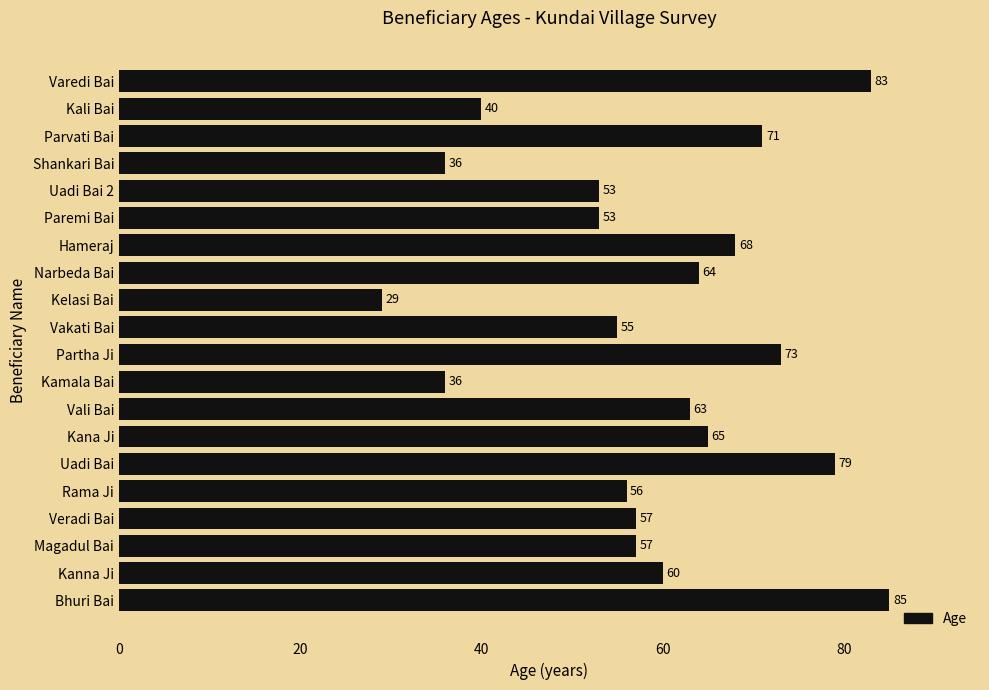

Between Partha Ji and Kanna Ji, which is larger?

Partha Ji